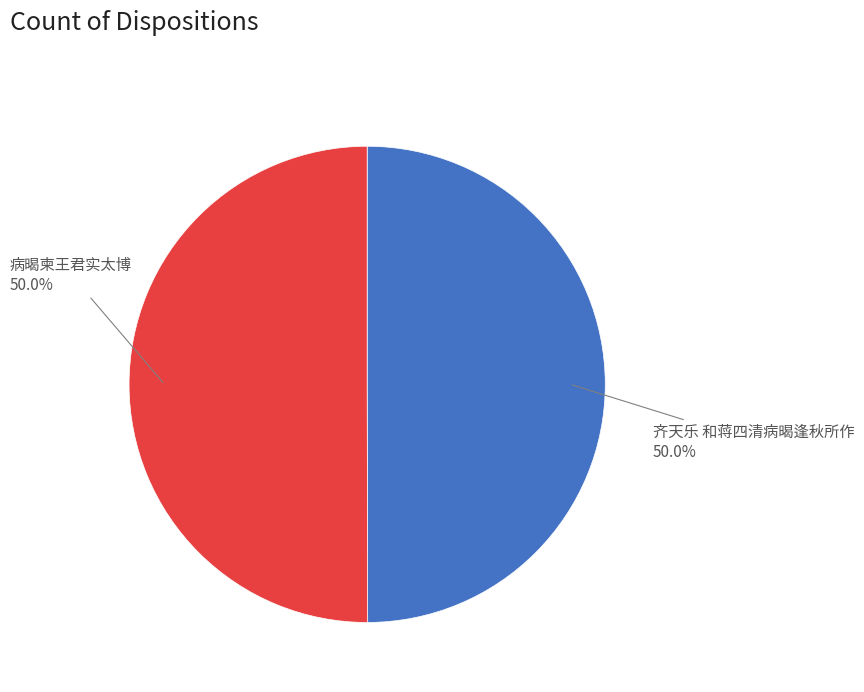

Rank the categories by value from highest to lowest.

病暍柬王君实太博, 齐天乐 和蒋四清病暍逢秋所作